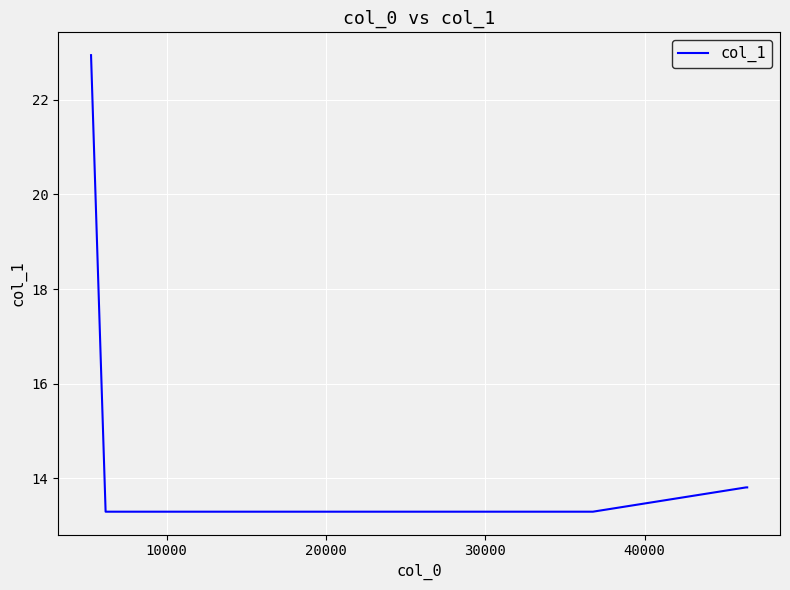

What is the greatest value displayed?

22.9